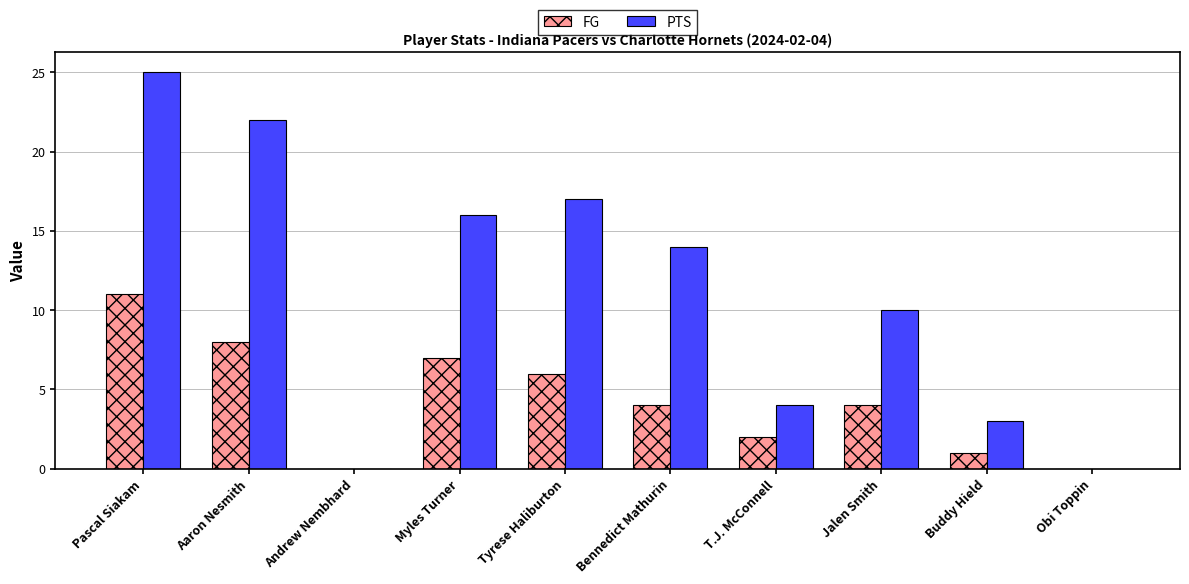

What is the sum of the FG values at Obi Toppin and Bennedict Mathurin?

4